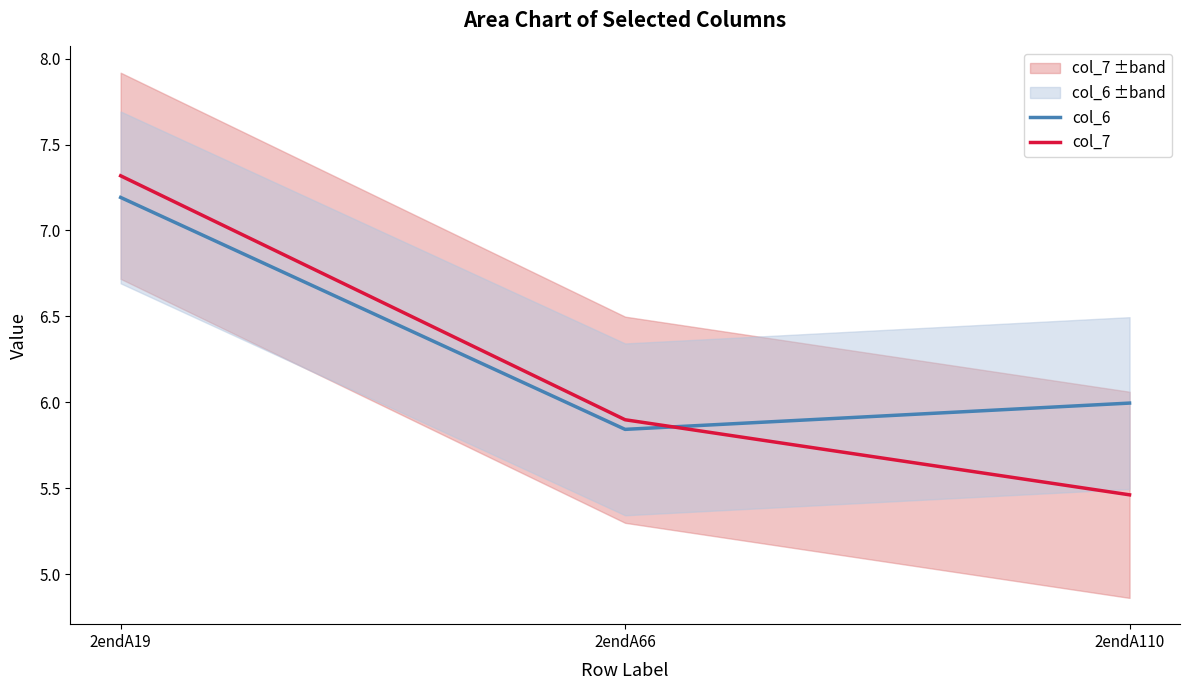

What are all the series names shown in the legend?

col_6, col_7